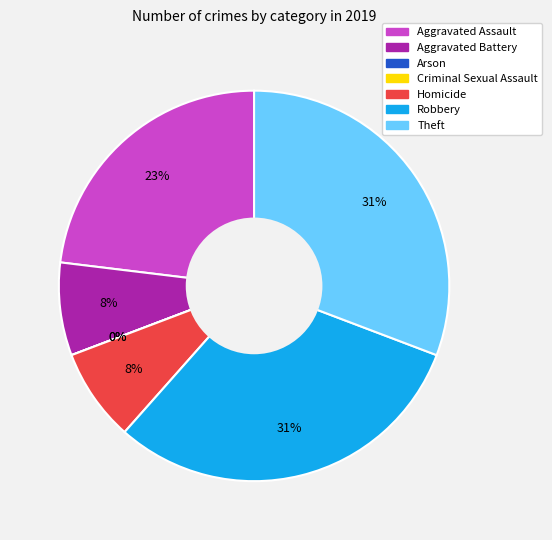

How many slices are in this pie chart?

7